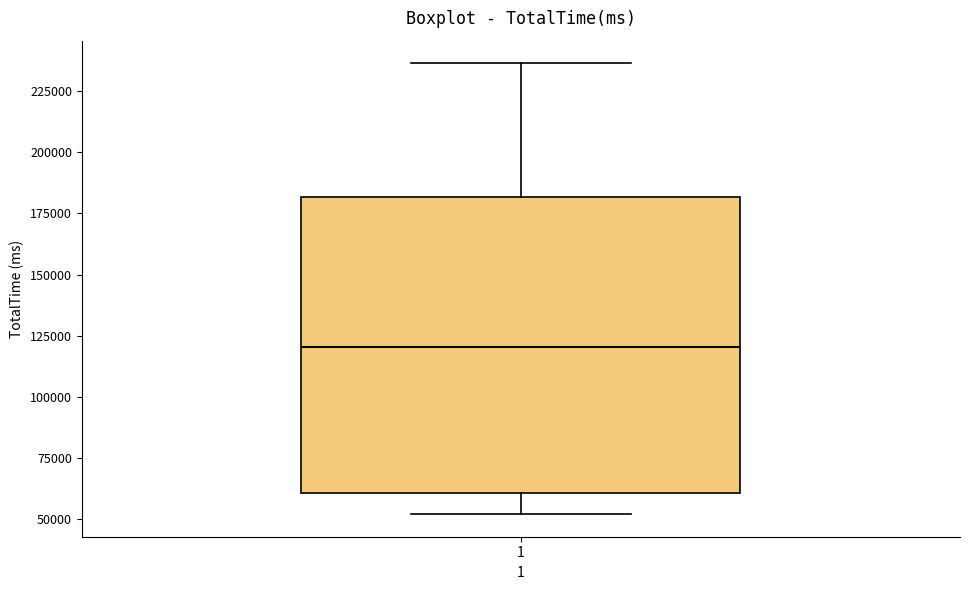

Transcribe this box plot: give where the median line is, the range the box spans, and where the two whiskers end, as read against the y-axis. The values are not printed on the chart, so give them approximately, as read against the axis.

median 120000, box 60000 to 180000, whiskers 50000 to 235000